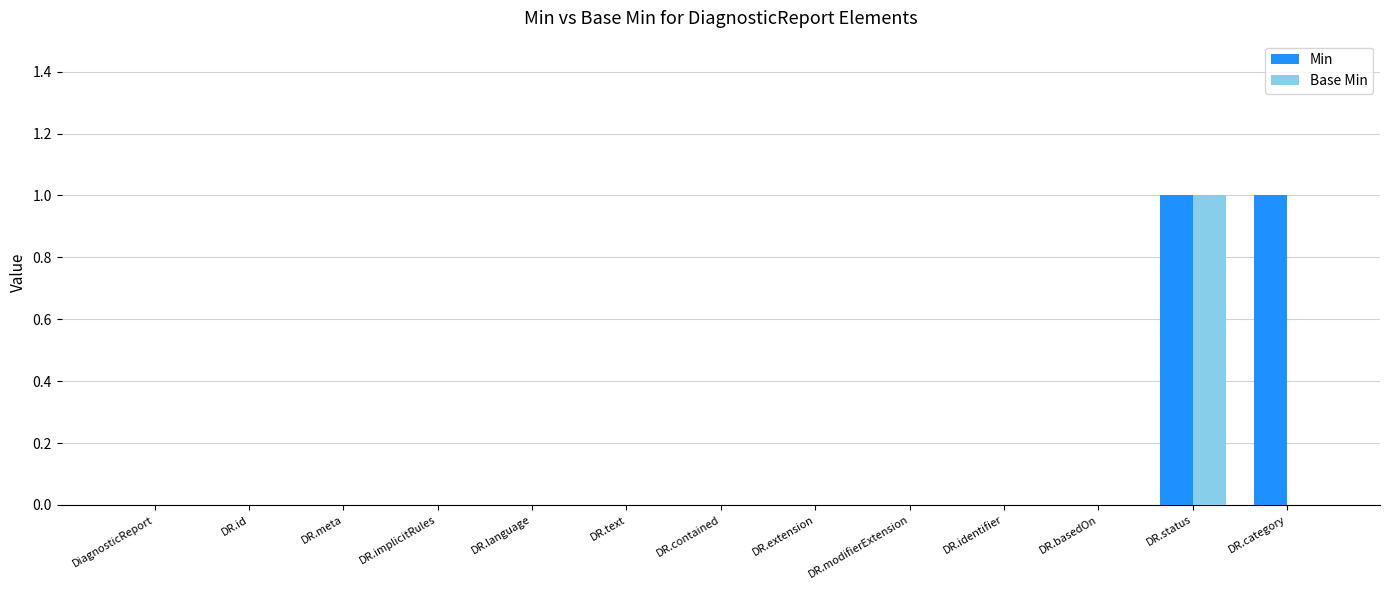

The Min series shows -1 at DR.meta. True or false?

False